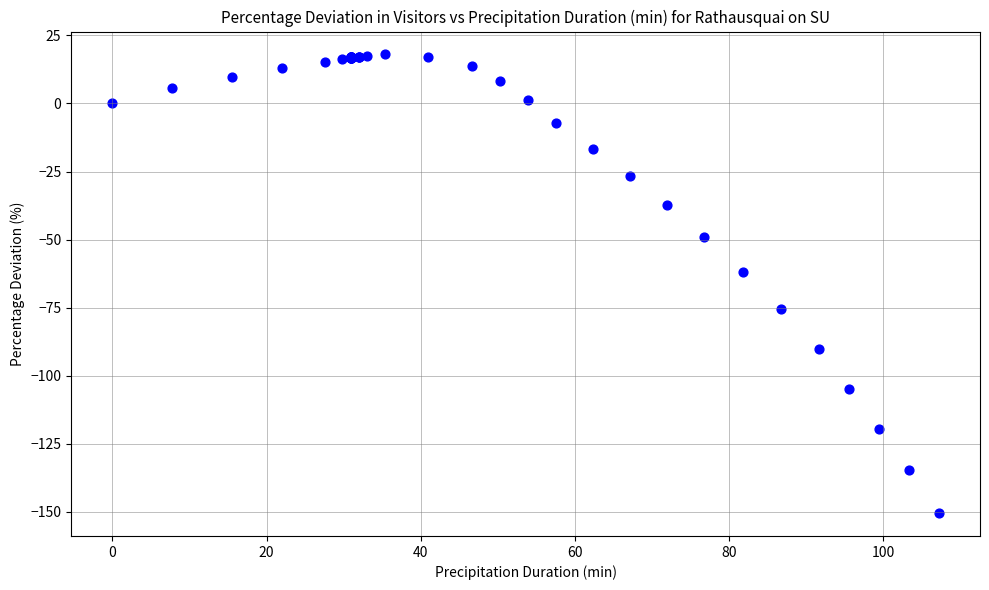

What Y value in the scatter plot is closest to -66?

-61.9